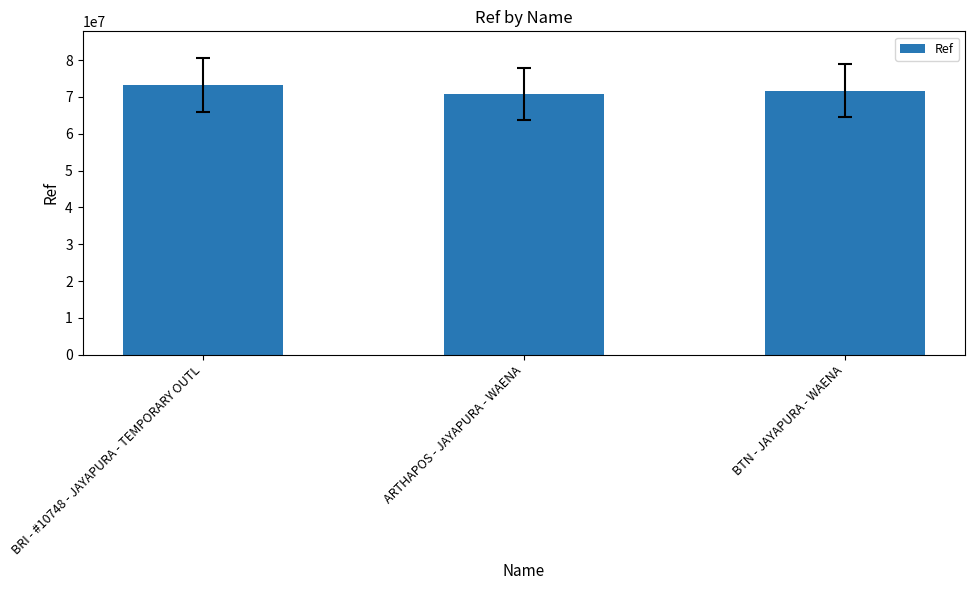

Between BTN - JAYAPURA - WAENA and ARTHAPOS - JAYAPURA - WAENA, which is larger?

BTN - JAYAPURA - WAENA